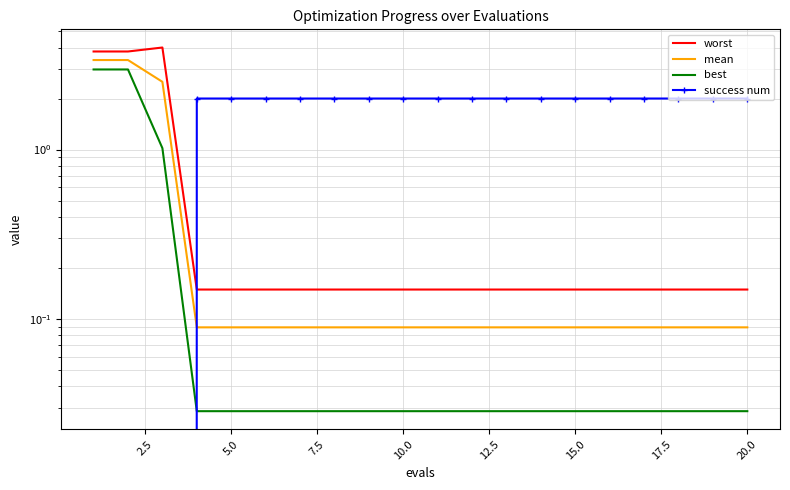

The success num series shows 3.1 at 12. True or false?

False